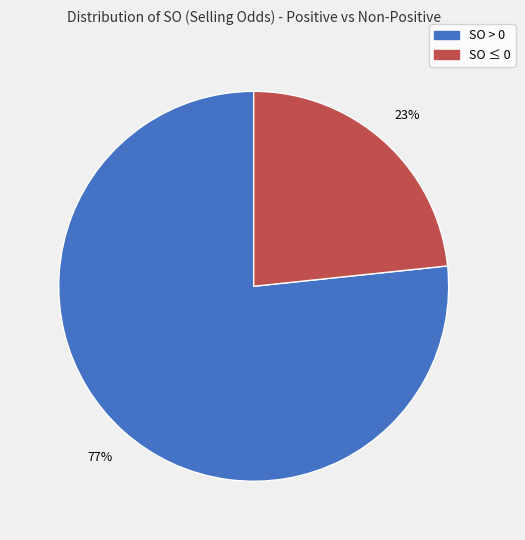

How many slices are in this pie chart?

2